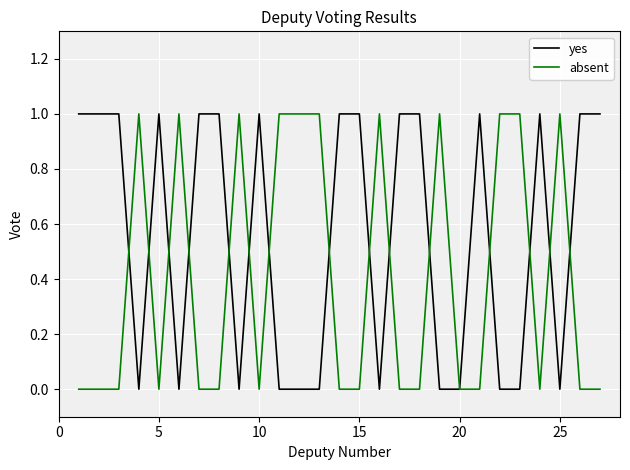

Rank the series by their average value, from lowest to highest.

absent, yes